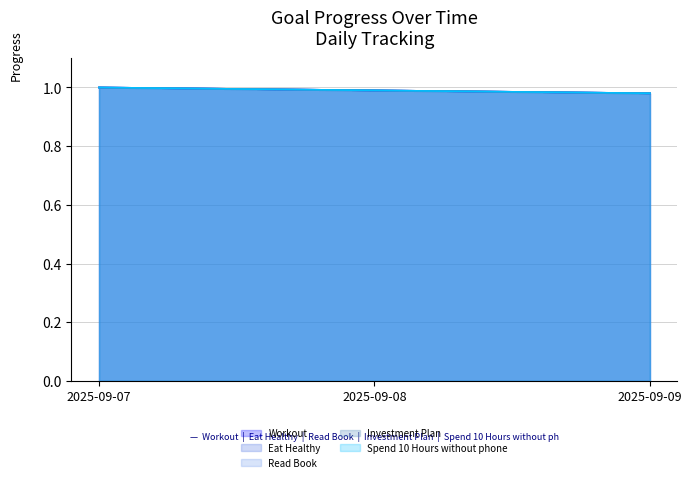

Between 2025-09-09 and 2025-09-08, which is larger?

2025-09-08